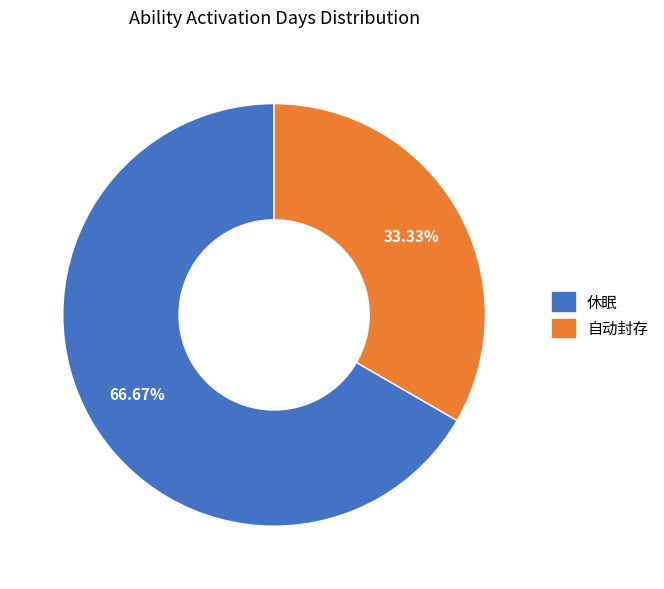

What is the largest slice in the pie chart?

休眠